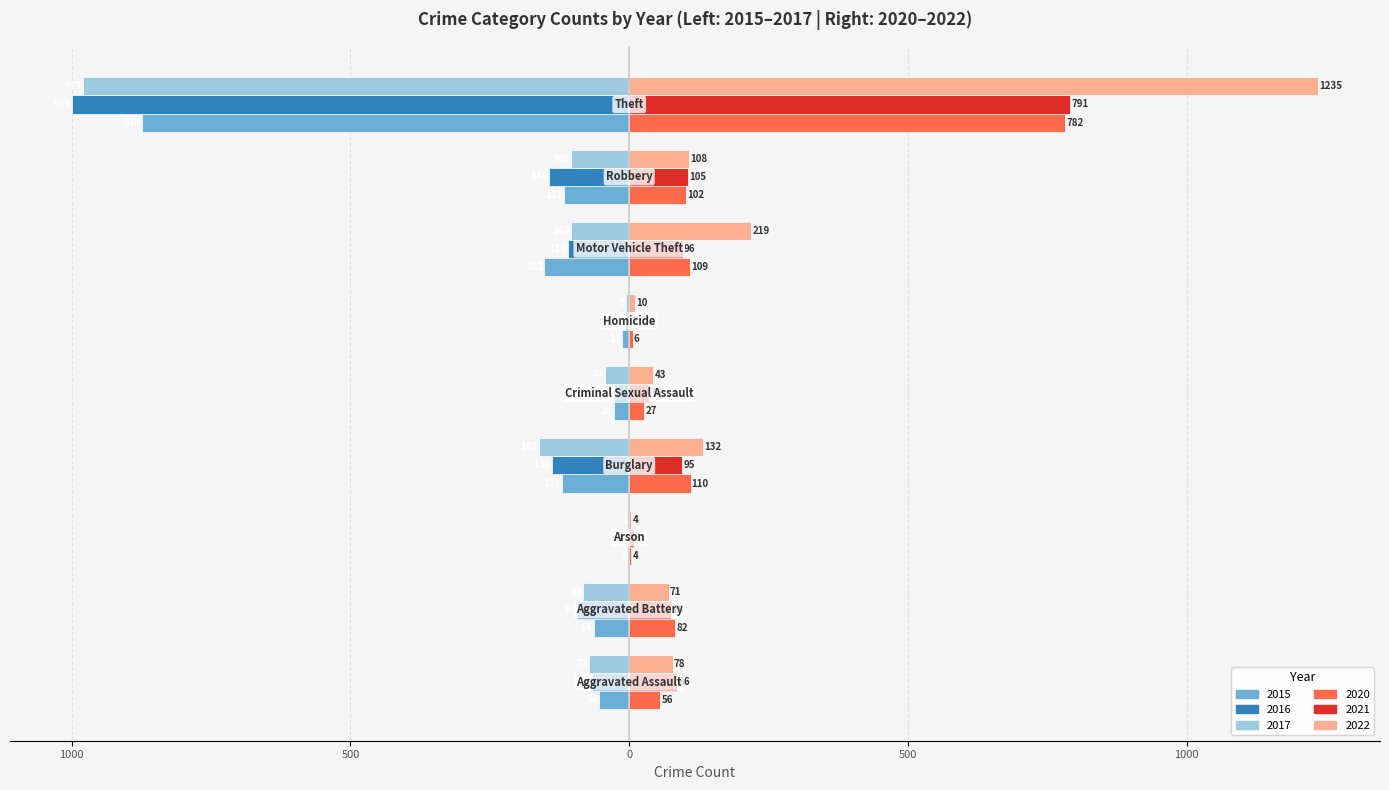

What position from the left is Aggravated Assault?

1